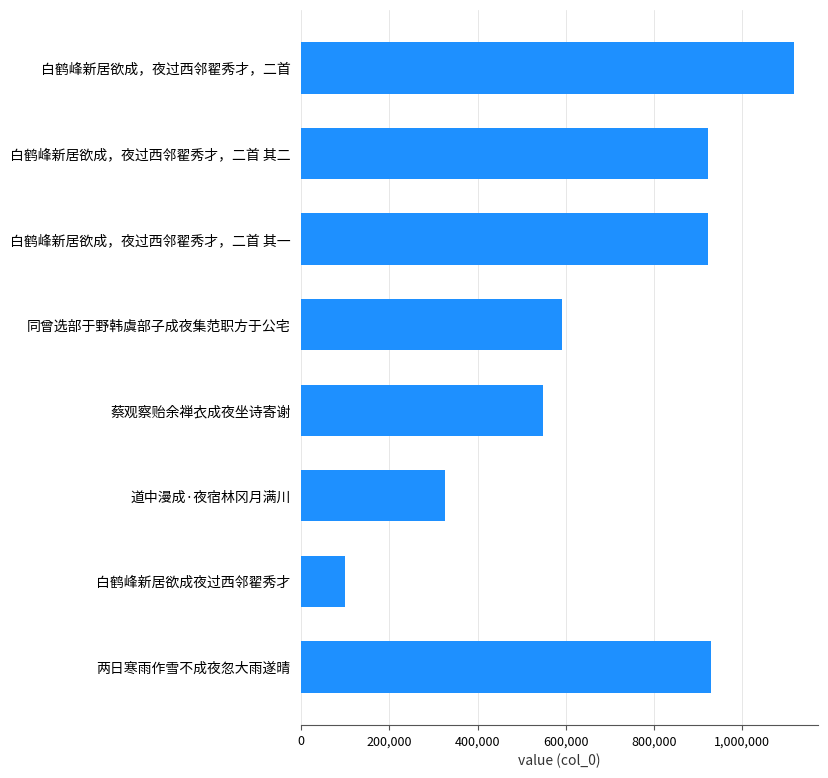

Count the number of data series in this chart.

1